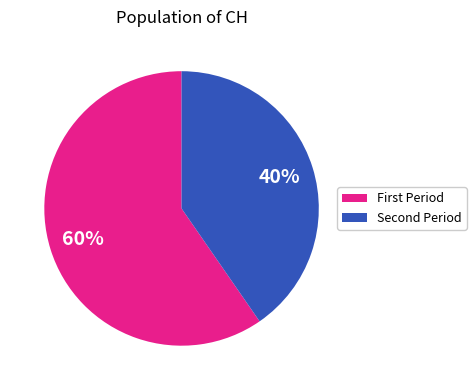

Is there any slice that represents more than half of the pie?

Yes